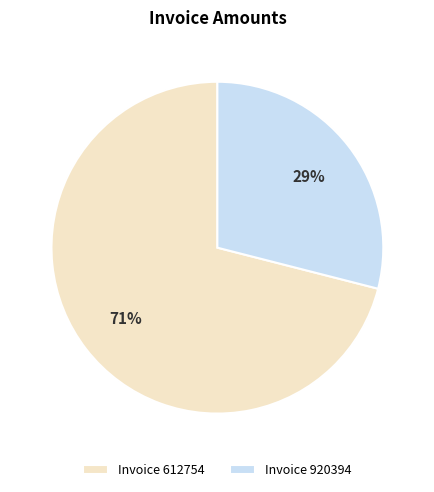

To the nearest percent, what is the combined percentage of Invoice 612754 and Invoice 920394?

100%